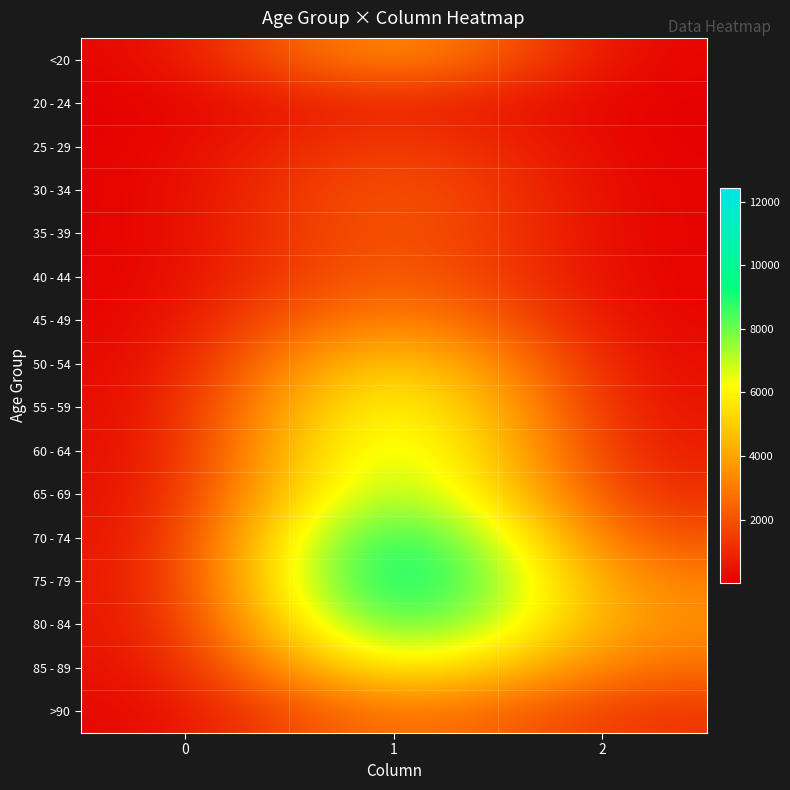

At which category is the sum across all series the highest?

1